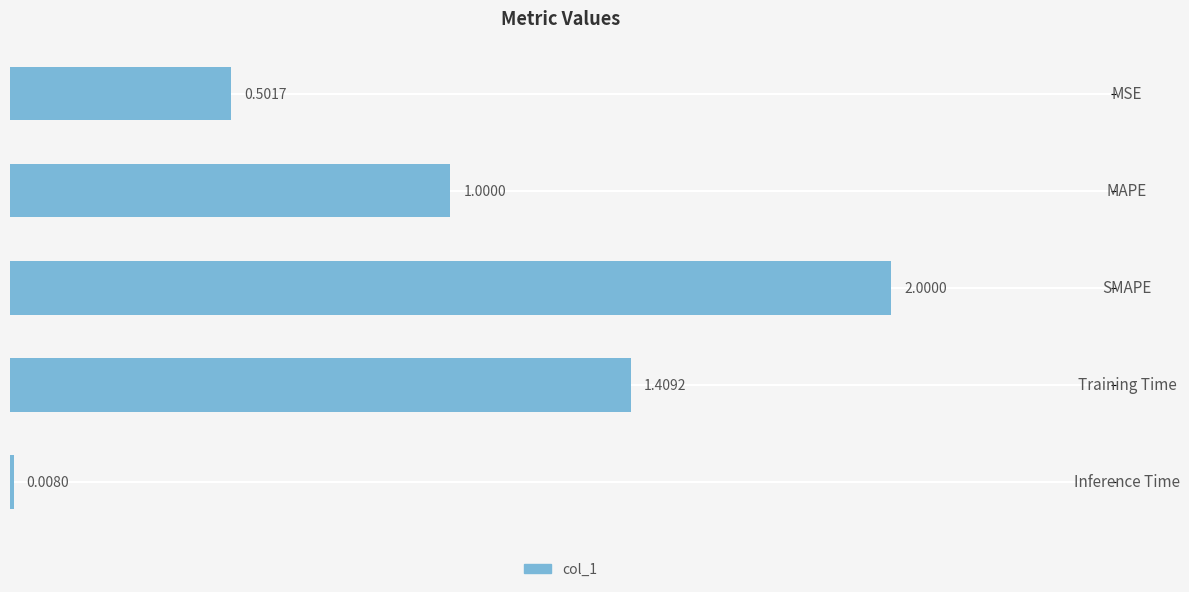

What is the difference between the maximum and minimum values?

2.0